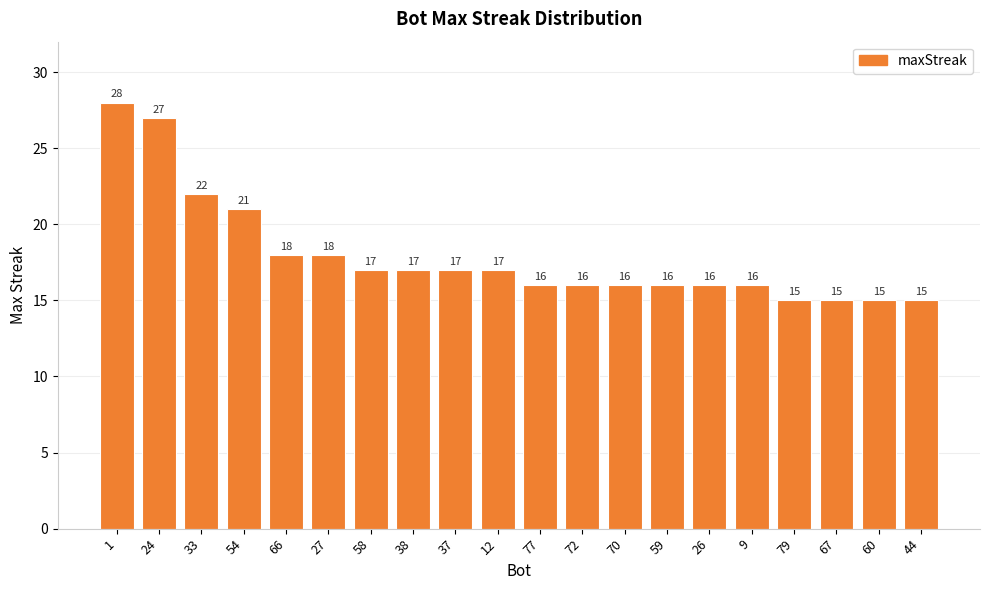

The value at 9 is 6. True or false?

False